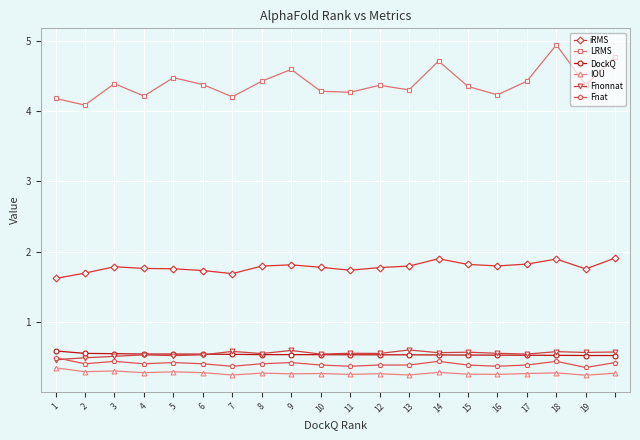

How many lines are shown in the chart?

6